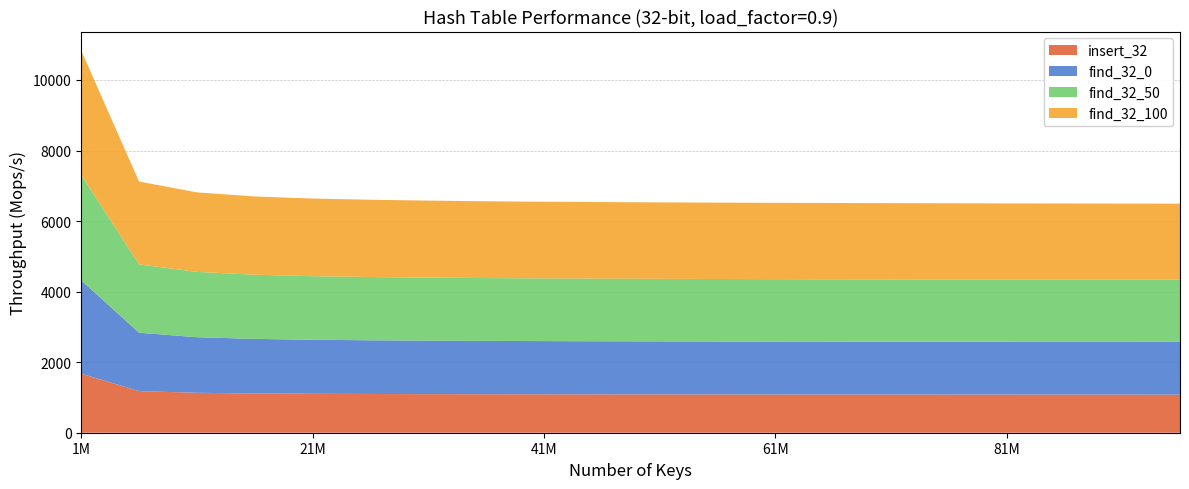

Reading left to right, what are all the values shown in this chart?

insert_32: 1674.7	1180.2	1131.9	1113.5	1103.8	1098.2	1094.4	1091.4	1089.2	1087.5	1086.4	1085.1	1084.3	1083.4	1082.8	1082.1	1081.9	1081.3	1080.8	1080.4
find_32_0: 2645.1	1654.8	1576.5	1546.6	1531.6	1522.6	1516.6	1511.8	1508.3	1505.7	1503.7	1502.2	1500.6	1499.2	1498.3	1497.2	1496.5	1495.7	1495.1	1494.5
find_32_50: 2989.2	1937.4	1851.5	1819.2	1802.8	1793.5	1786.7	1781.6	1777.7	1775.2	1772.8	1770.9	1769.3	1767.9	1766.6	1765.8	1764.6	1764.0	1763.2	1762.6
find_32_100: 3522.9	2348.7	2254.0	2218.6	2200.6	2190.1	2182.8	2176.7	2172.7	2170.1	2167.4	2165.2	2163.6	2162.1	2161.0	2159.8	2158.6	2157.7	2157.2	2156.6